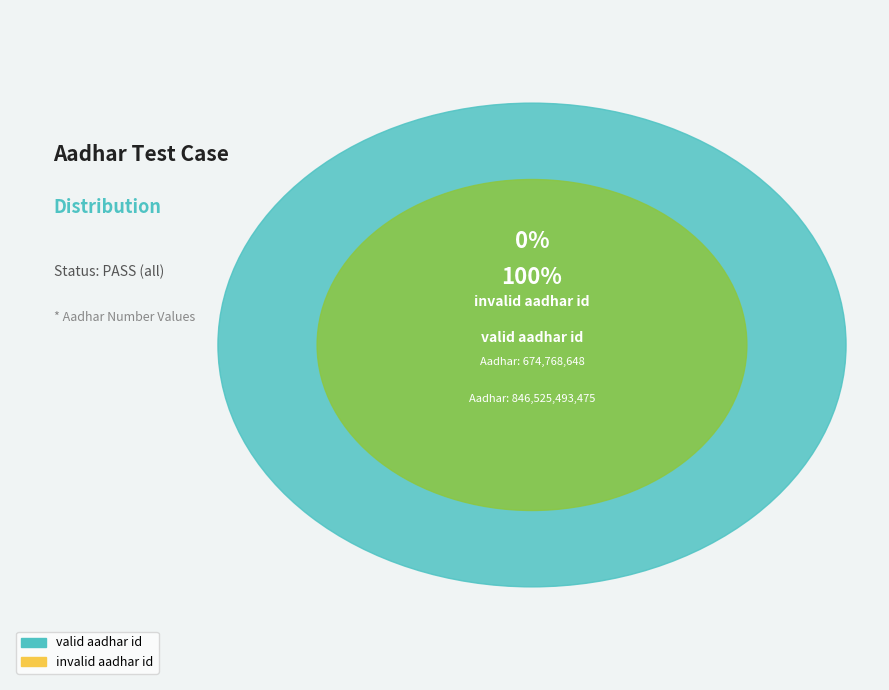

Which category accounts for the majority?

valid_aadhar_id